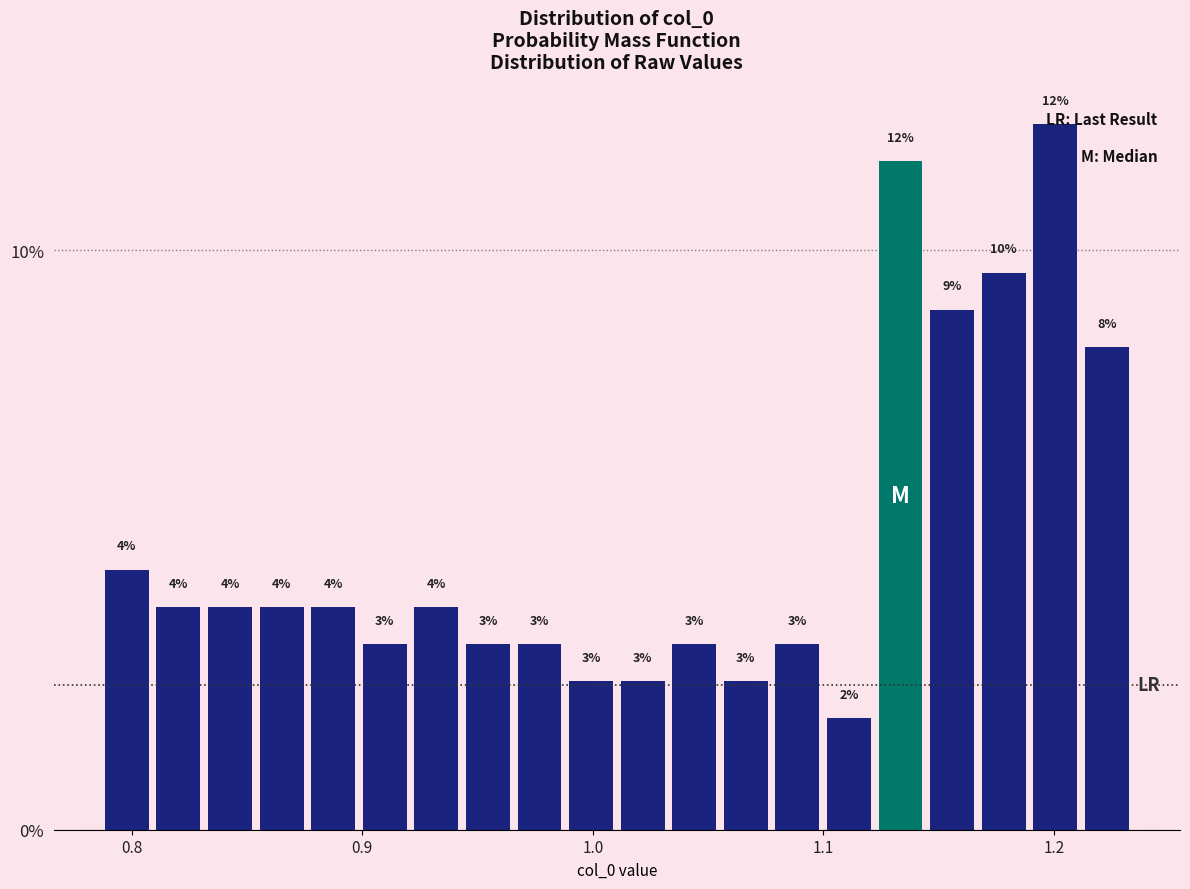

Around what value on the x-axis is the tallest bar? Give the approximate position of its centre, as read against the axis.

1.20